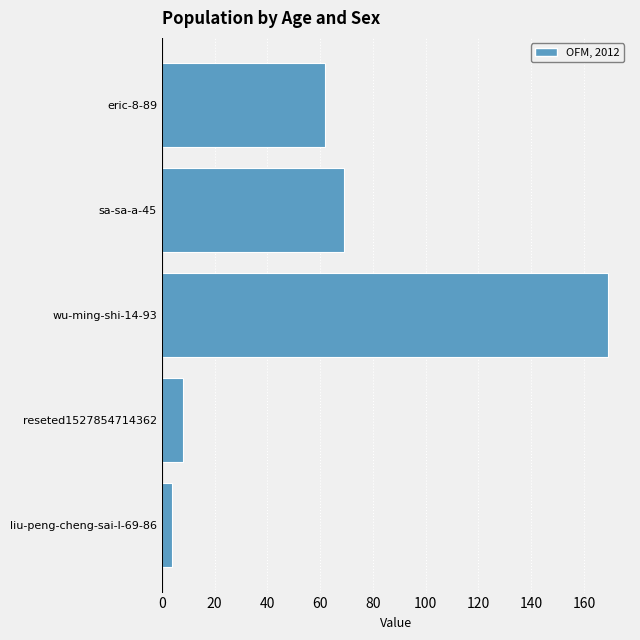

What is the difference between the maximum and second lowest values?

161